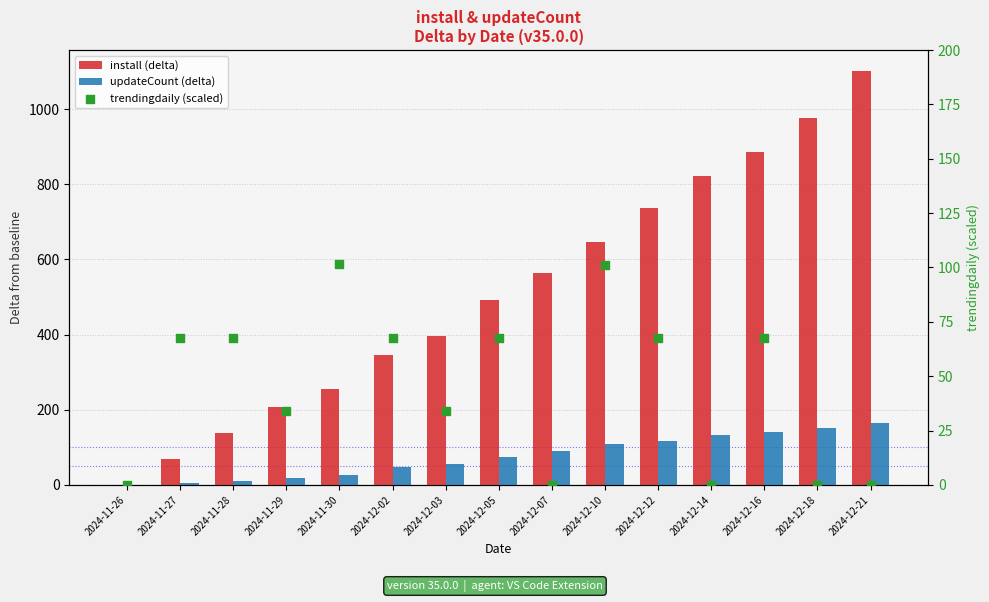

Which series has the largest total across all categories?

install (delta)